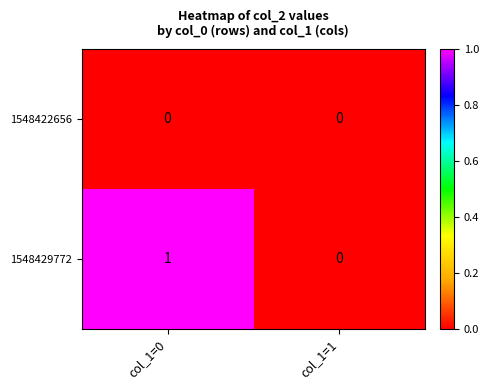

The 1548422656 series shows 0 at col_1=0. True or false?

True